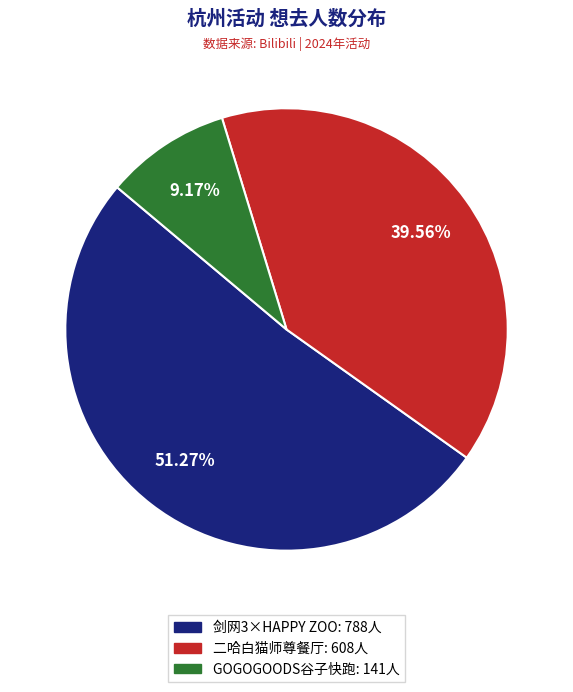

Between GOGOGOODS谷子快跑: 141人 and 剑网3×HAPPY ZOO: 788人, which is larger?

剑网3×HAPPY ZOO: 788人